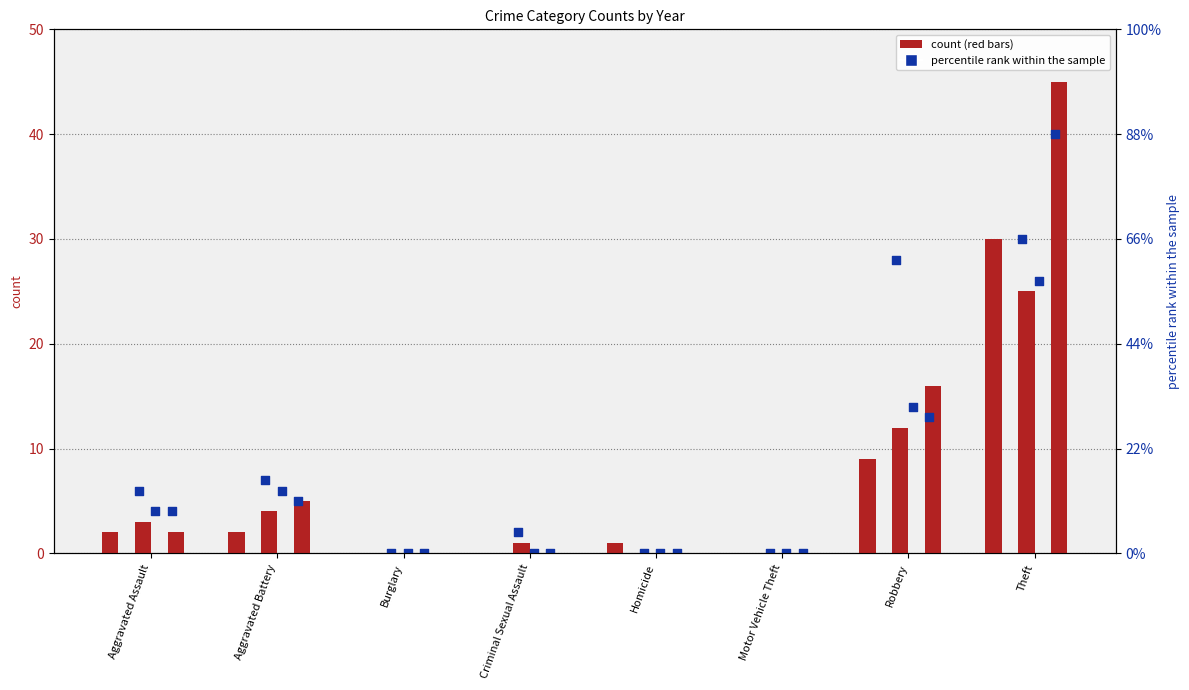

Is the value of 2022 at Aggravated Assault greater than the value of 2017 at Aggravated Assault?

Yes